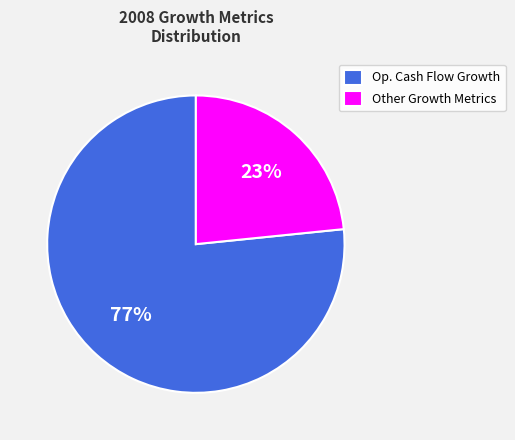

To the nearest percent, what is the combined percentage of Op. Cash Flow Growth and Other Growth Metrics?

100%